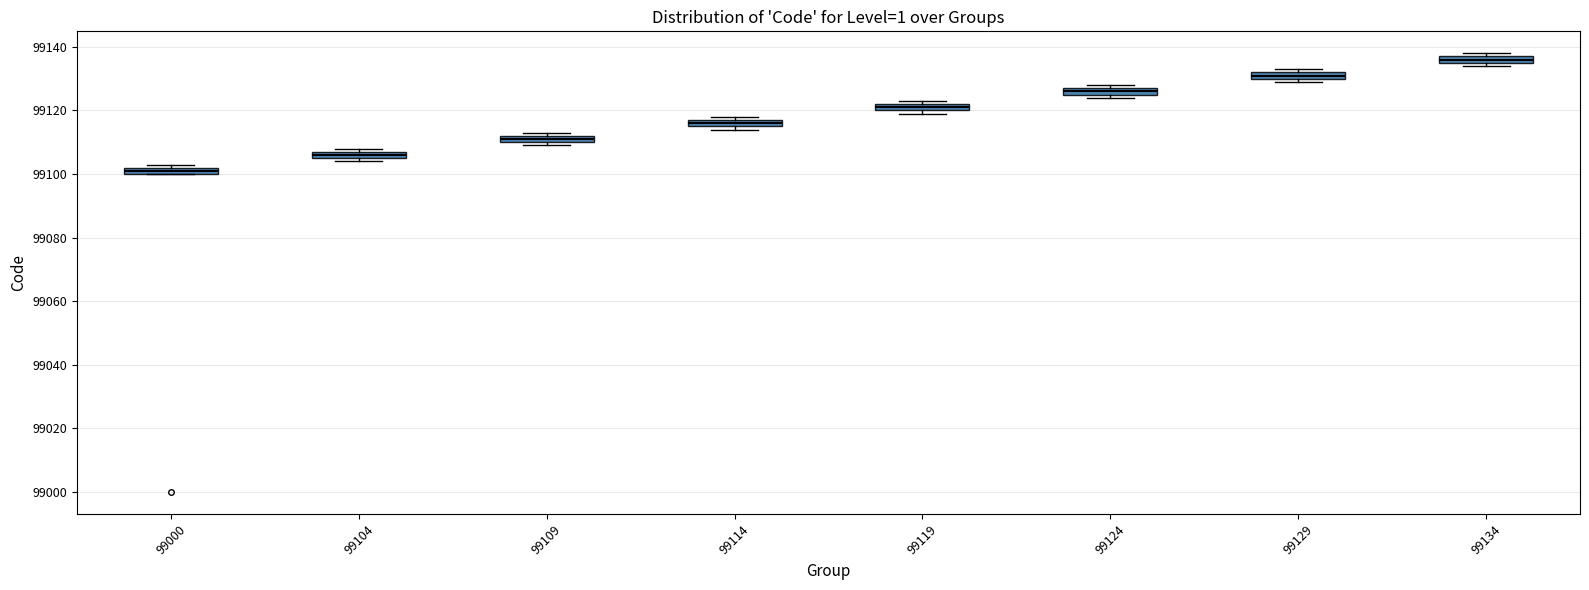

Where is the lower edge of the box at x = 99134 on the y-axis? The values are not printed on the chart, so give them approximately, as read against the axis.

99136